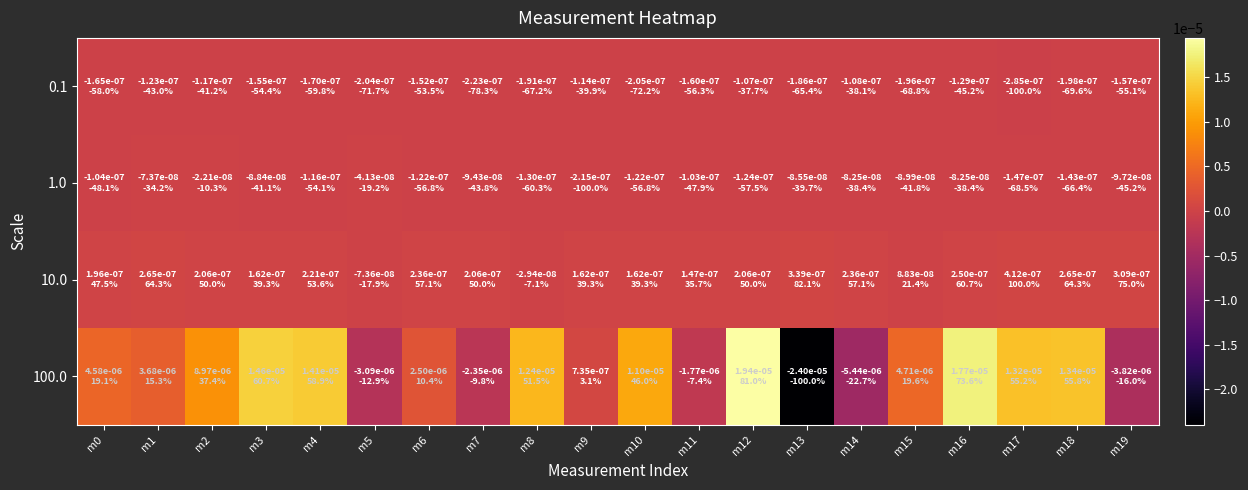

How many categories are shown in the chart?

20